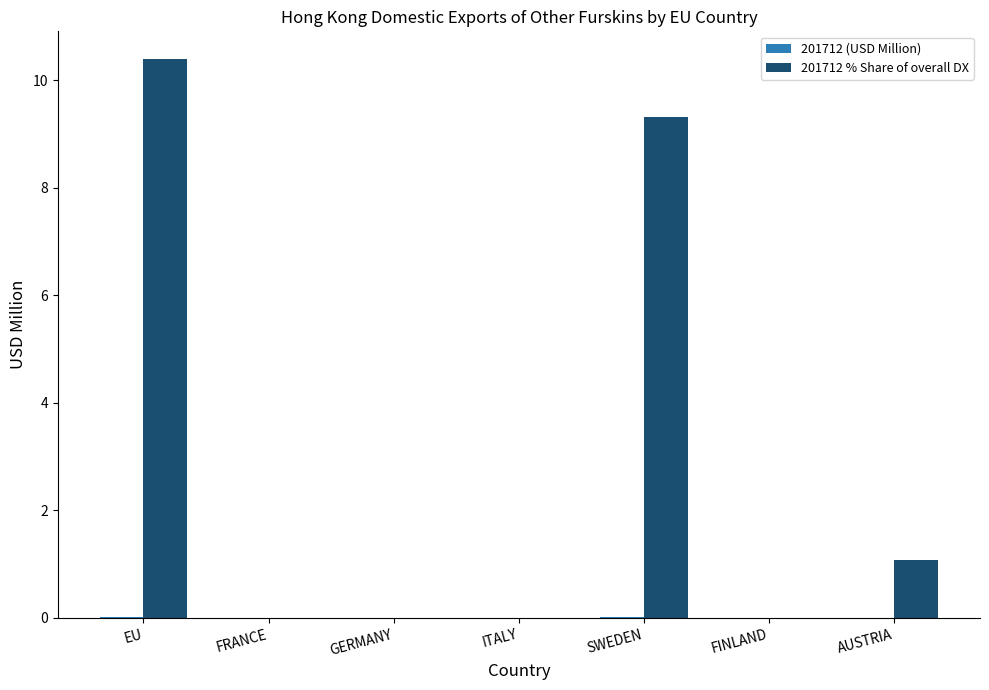

At which category is the sum across all series the highest?

EU